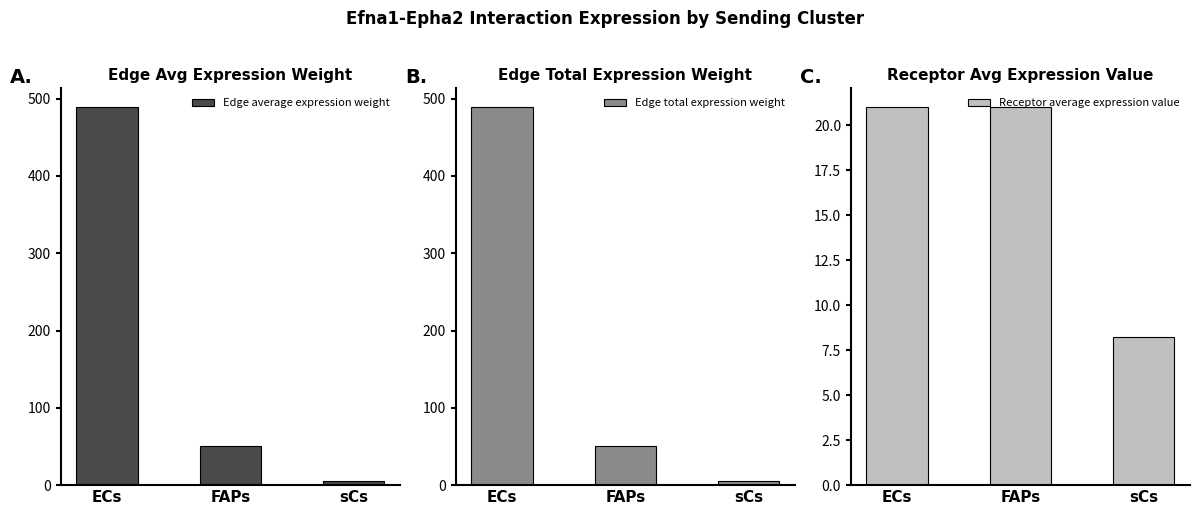

Rank the categories by Edge total expression weight value from lowest to highest.

sCs, FAPs, ECs